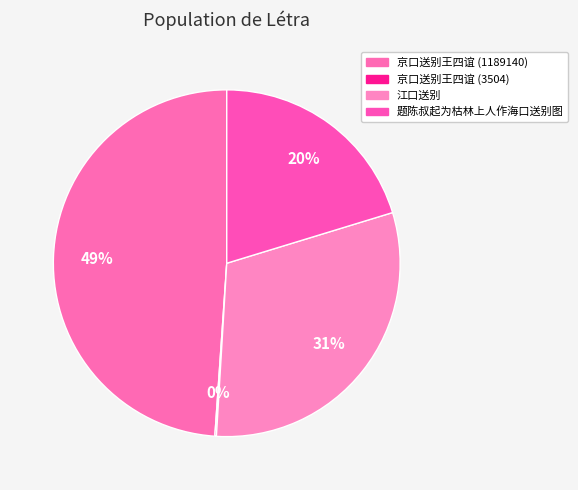

What percentage is NOT represented by 江口送别?

69.3%